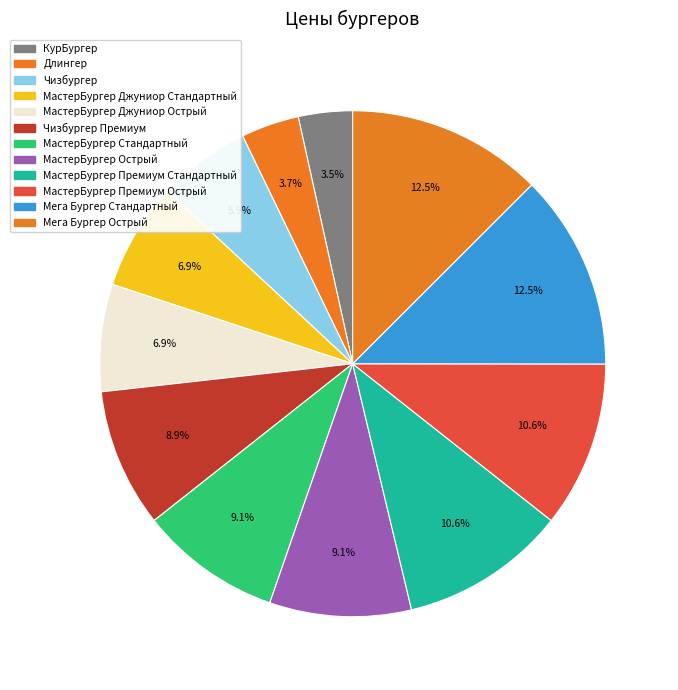

Is there any slice that represents more than half of the pie?

No